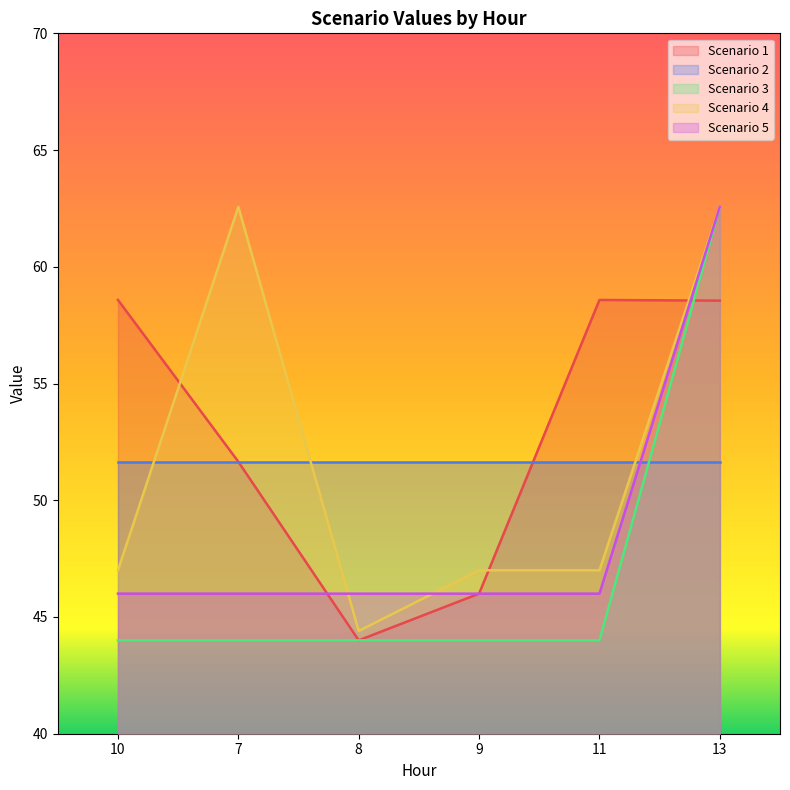

At which label is Scenario 3 closest to 53?

10